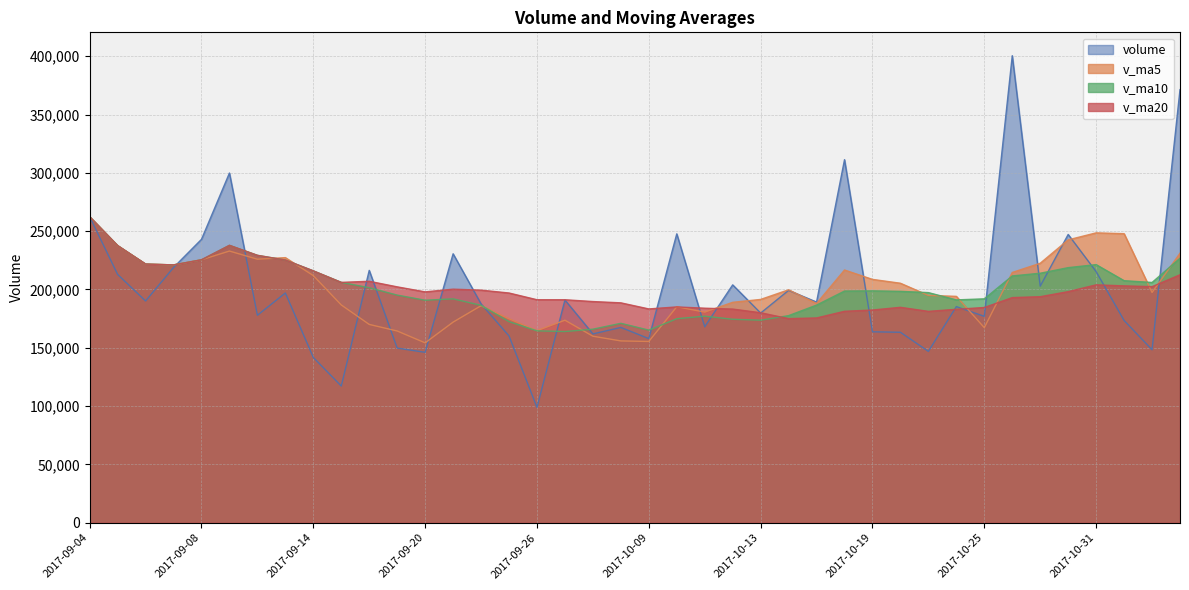

Is the value of v_ma10 at 2017-09-06 greater than the value of v_ma5 at 2017-09-08?

No